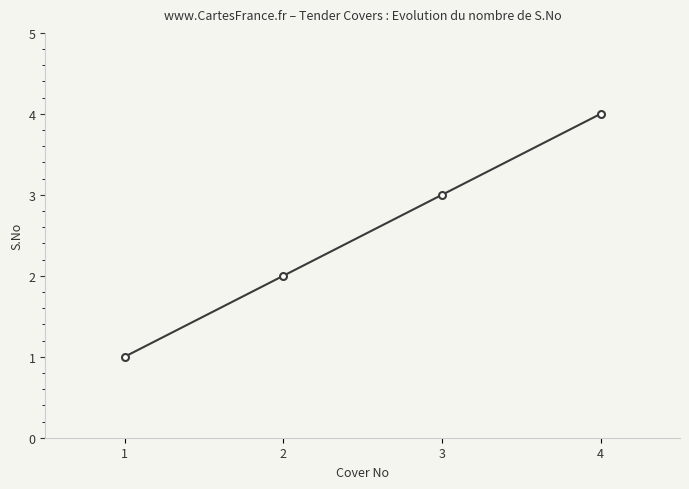

Rank the categories by value from lowest to highest.

1, 2, 3, 4